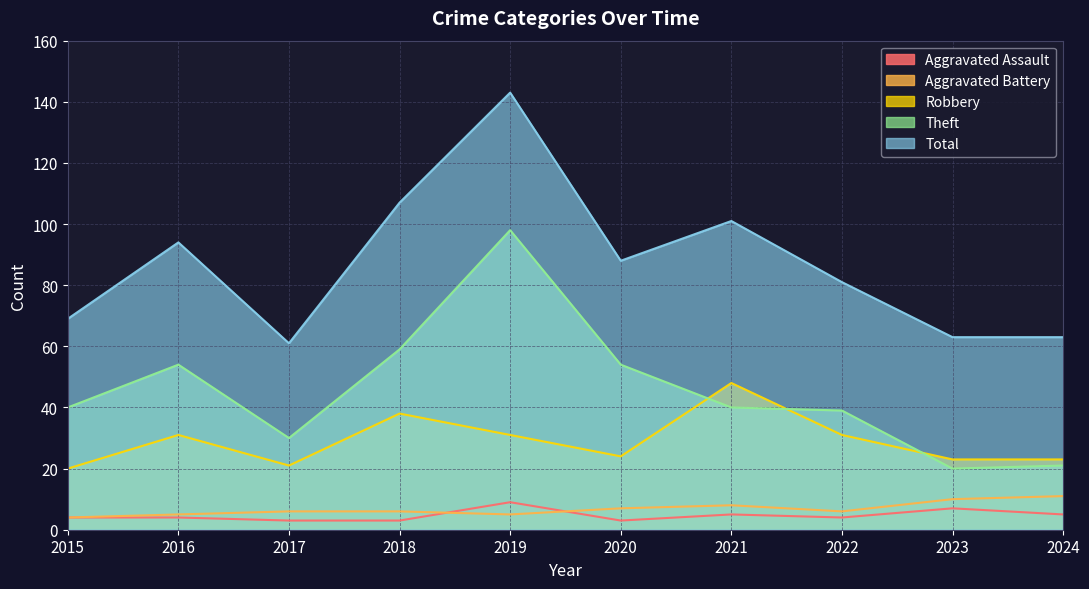

The value of Aggravated Battery at 2015 is 4. True or false?

True